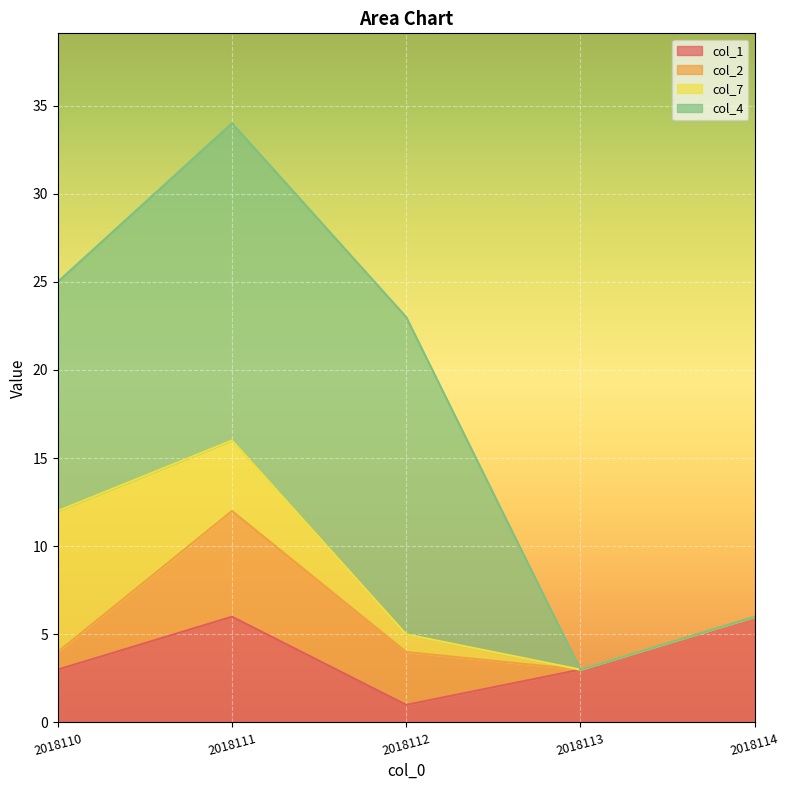

Where does the col_4 series first go above 13?

2018111